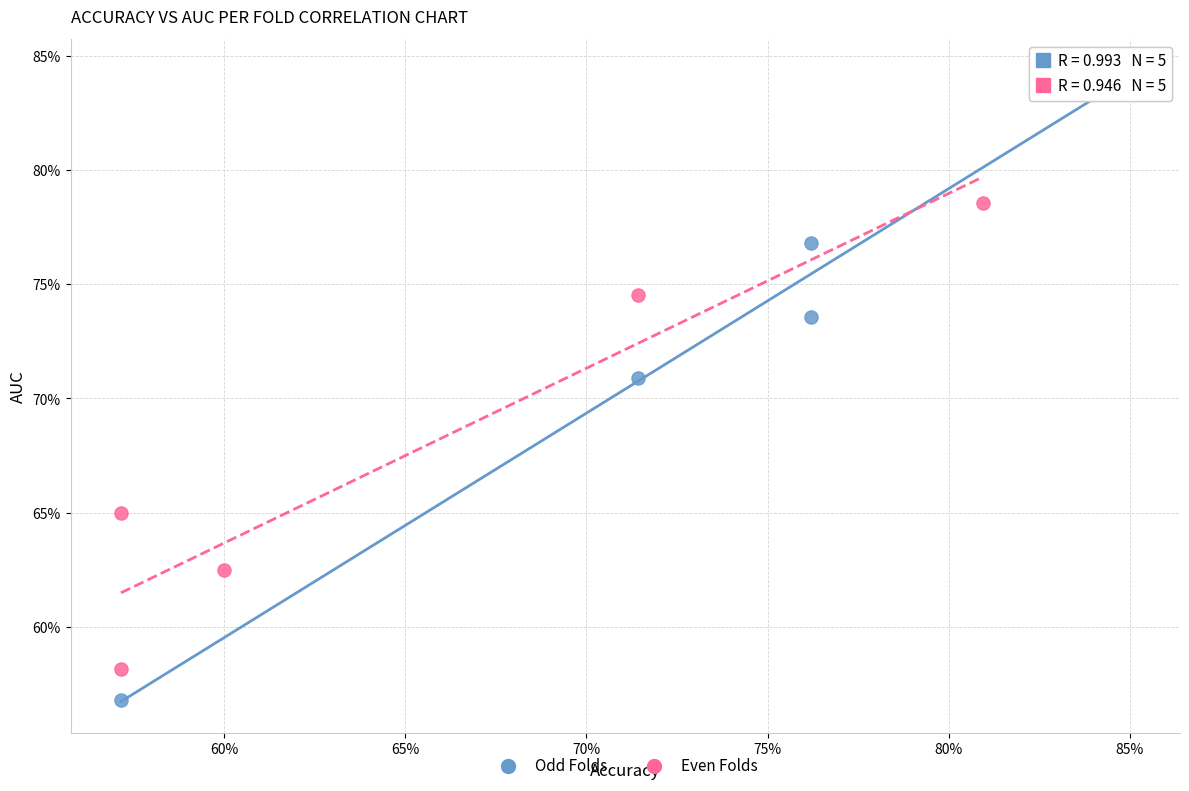

What are all the series names shown in the legend?

Odd Folds, Even Folds